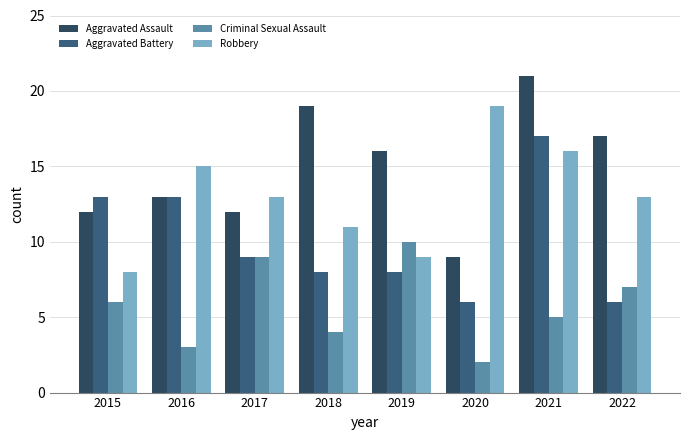

How many bars are there in total?

32